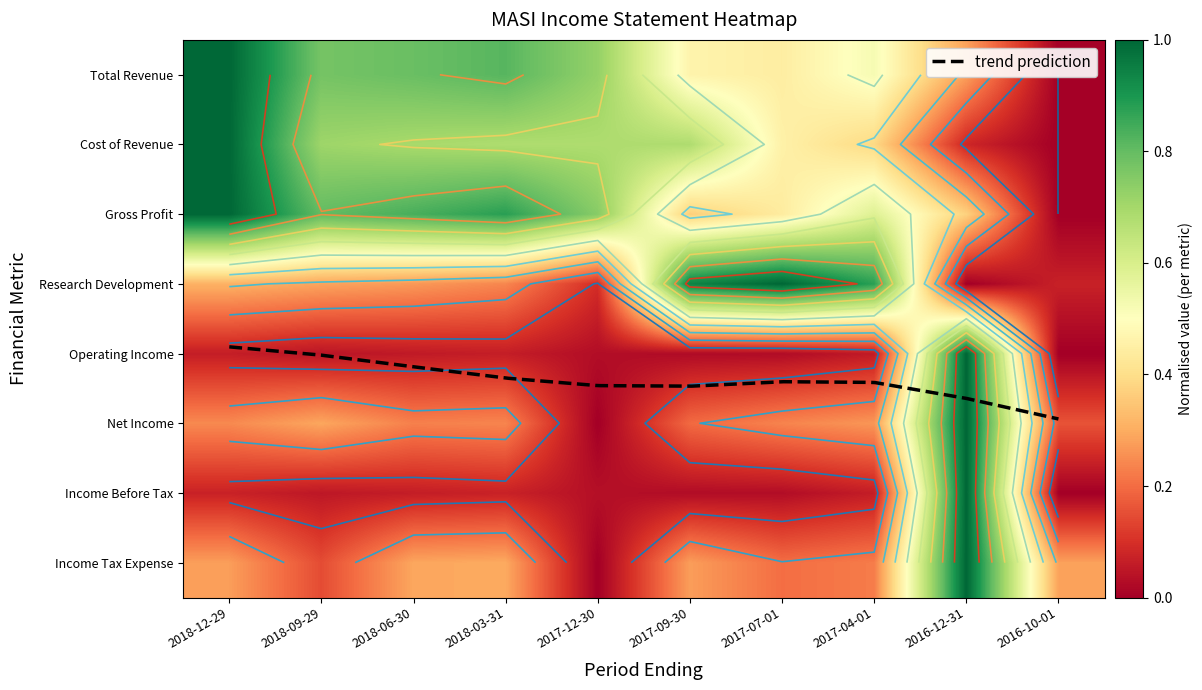

Which series changed the most between 2018-03-31 and 2016-10-01?

Gross Profit